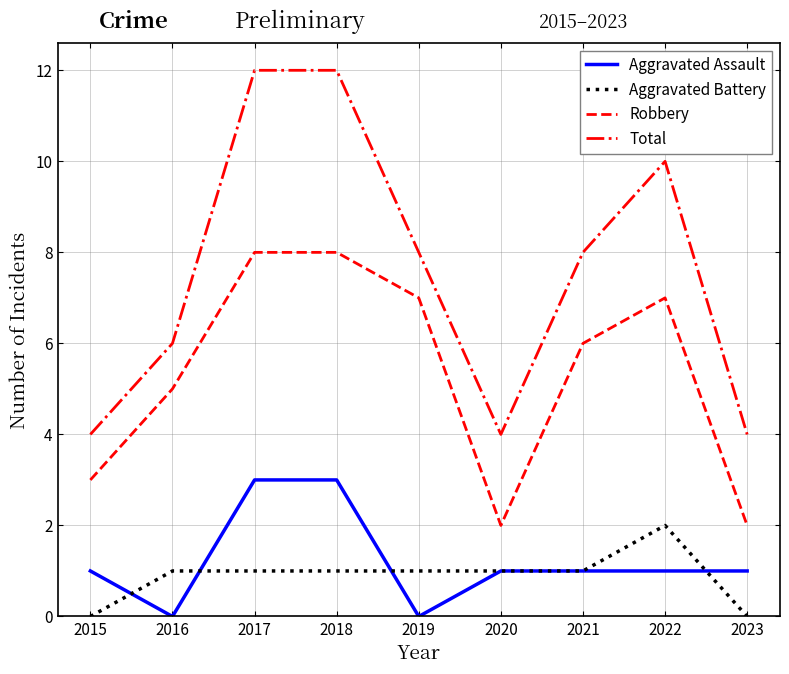

What is the difference between the maximum and minimum values in the Robbery series?

6